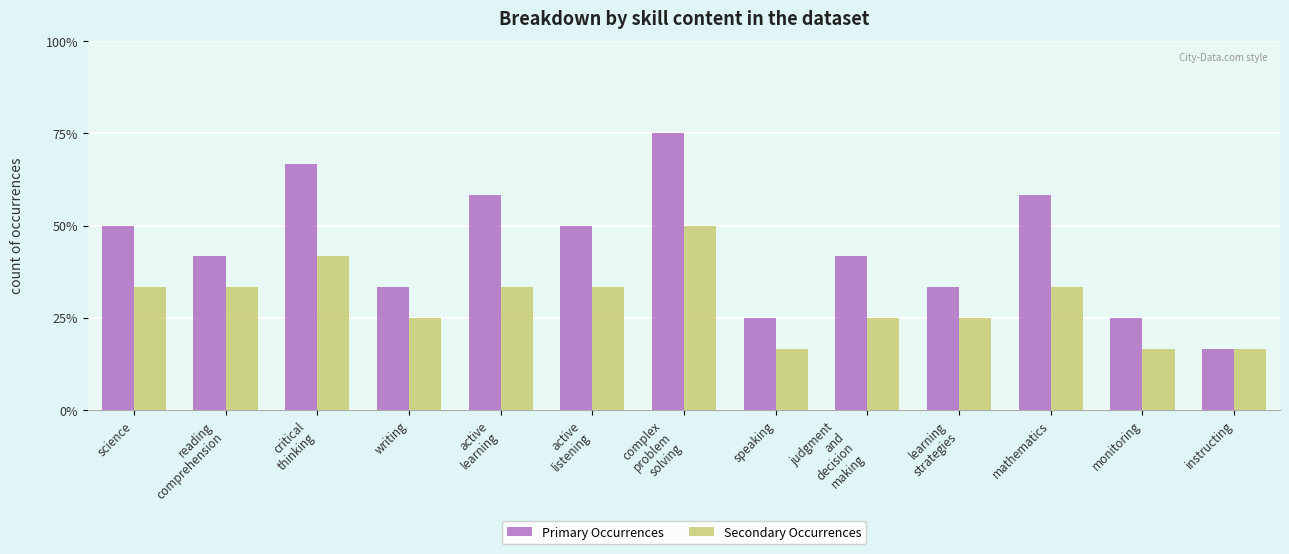

What are all the series names shown in the legend?

Primary Occurrences, Secondary Occurrences